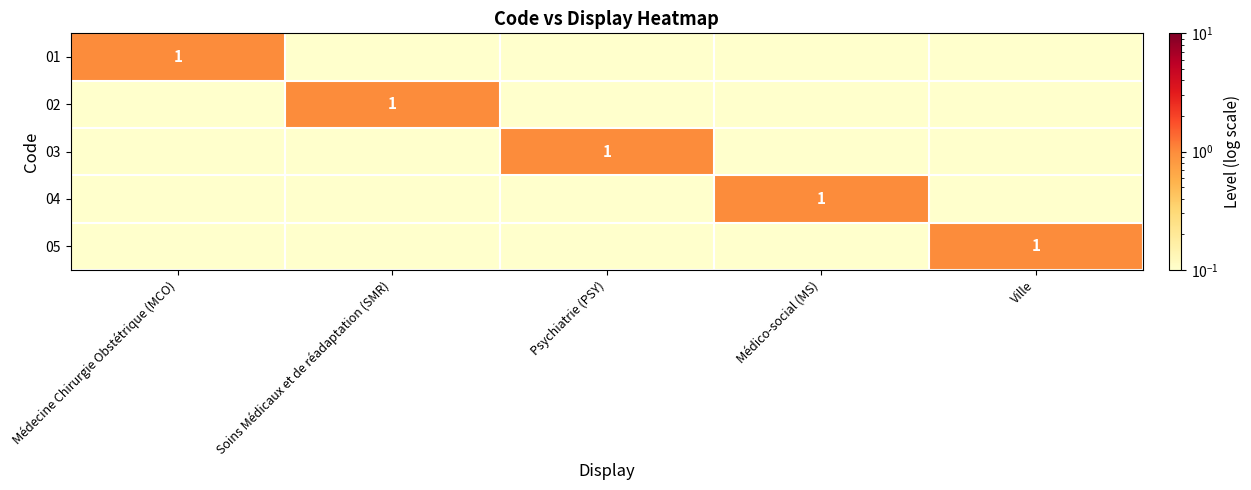

Where is 01 nearest to the value 0?

Soins Médicaux et de réadaptation (SMR)